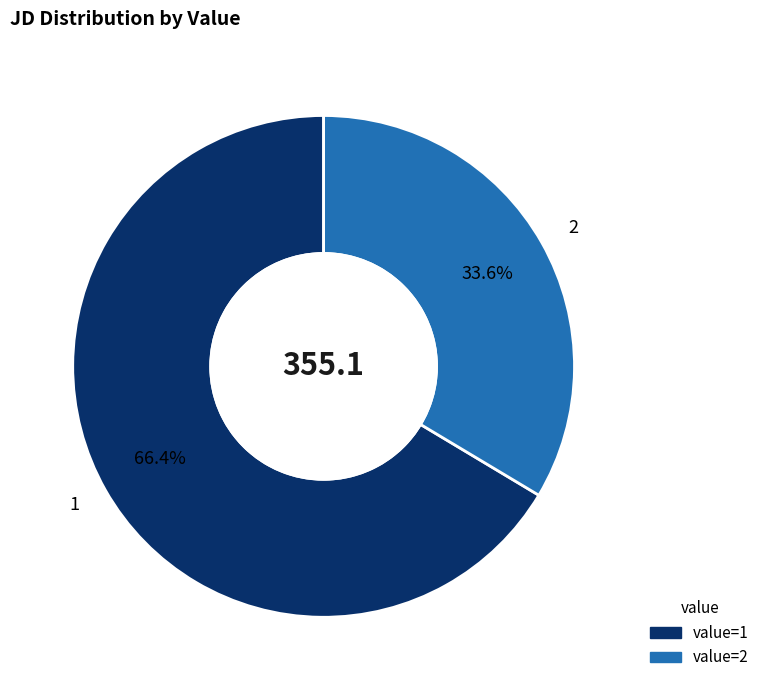

Is the sum of 2 and 1 greater than half?

Yes